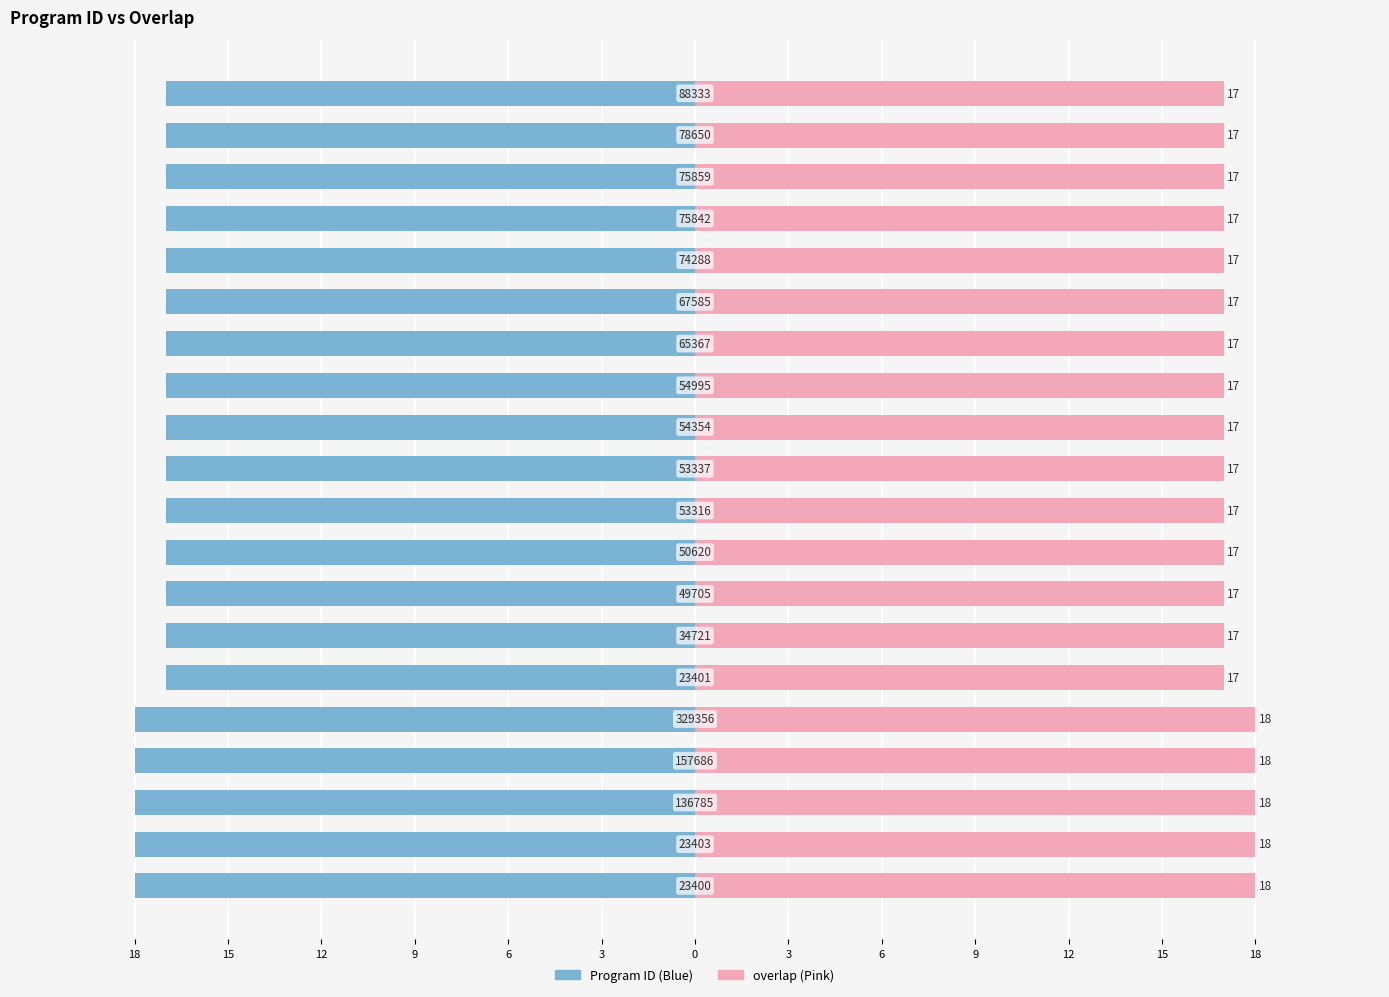

Which has a higher value, 15 or 9?

15